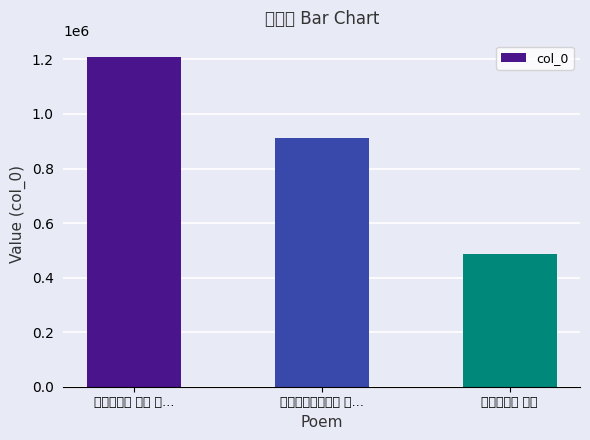

Which category has the highest value across all series?

竹枝歌六首 其二 自…